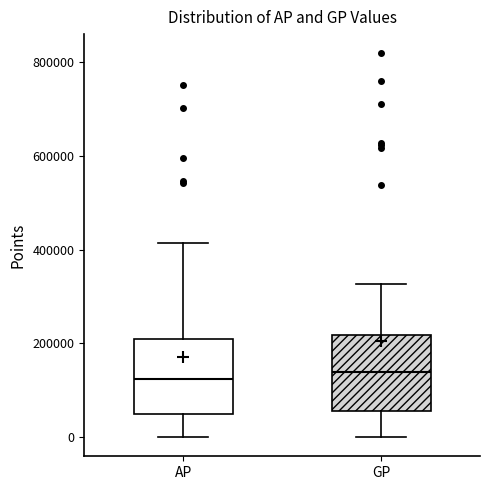

Where does the median line of the box for AP sit on the y-axis? The values are not printed on the chart, so give them approximately, as read against the axis.

120000